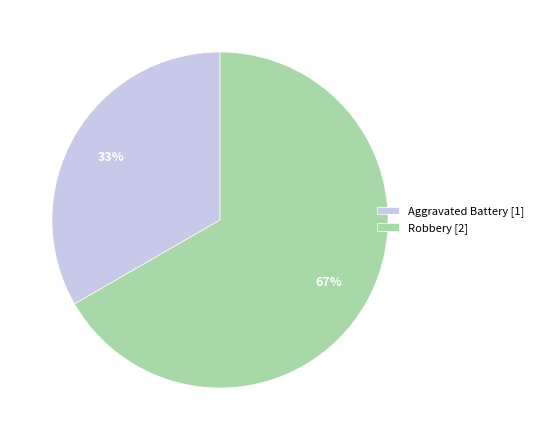

What is the ratio of the value at Robbery [2] to the value at Aggravated Battery [1]?

2.0